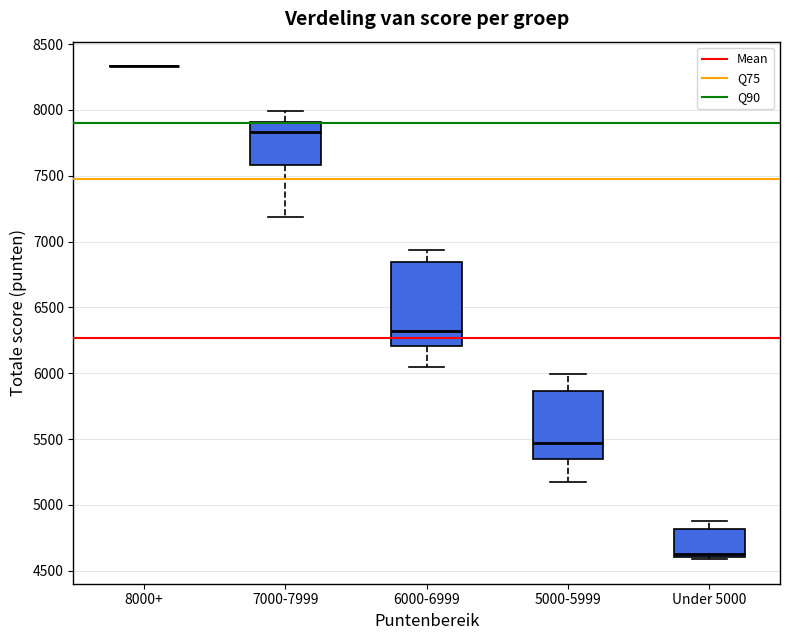

Comparing the boxes themselves (not the whiskers), which one is the tallest?

6000-6999